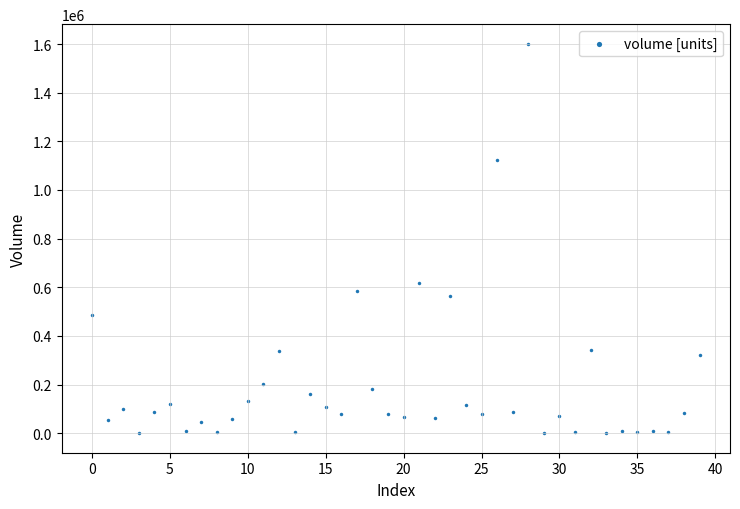

What is the range of Y values (max minus min)?

1601466.6